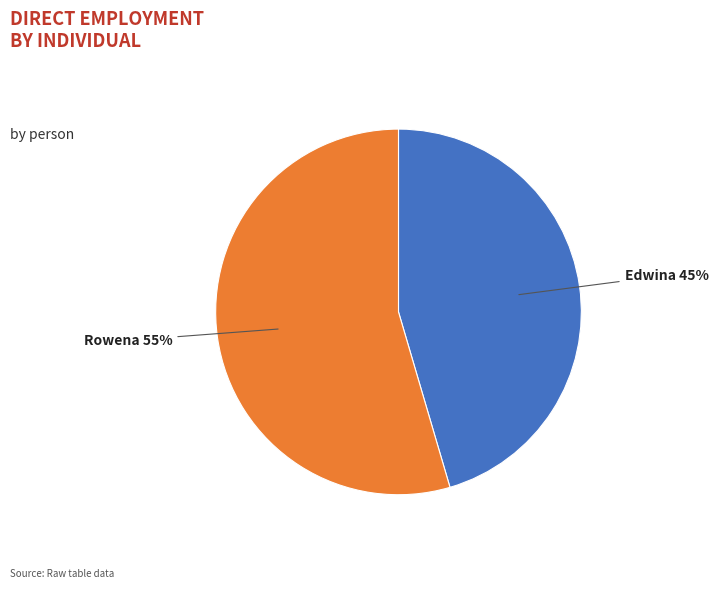

To the nearest percent, what is the average slice percentage?

50%